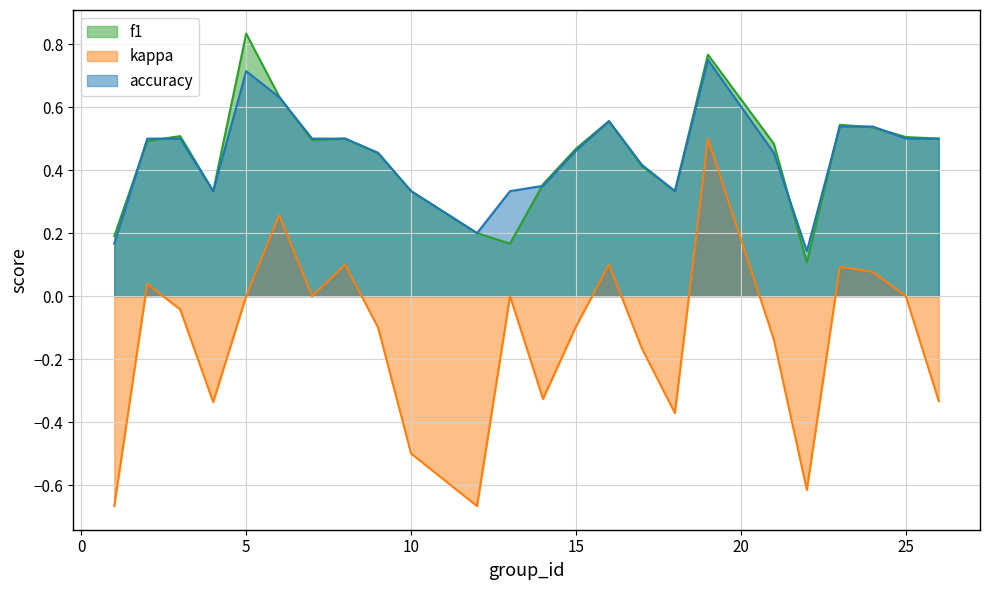

Which has a higher value, 22 or 2?

2